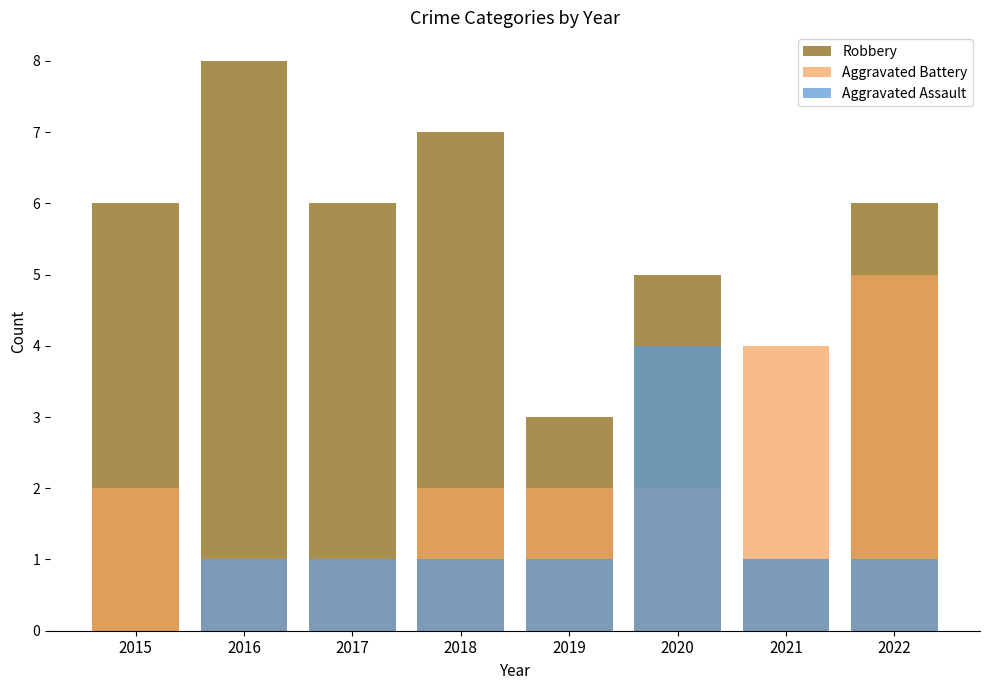

What is the difference between the second highest and second lowest values in the Robbery series?

4